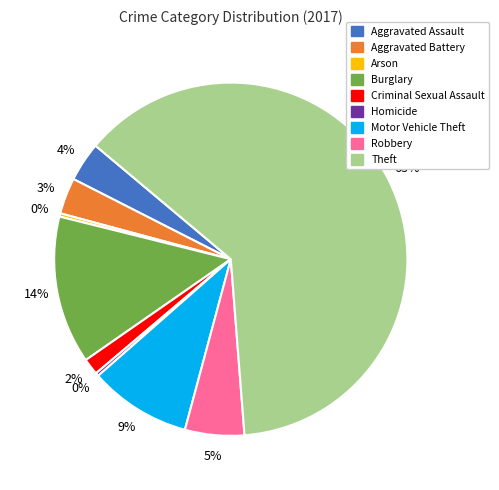

Which category has the biggest portion of the pie?

Theft